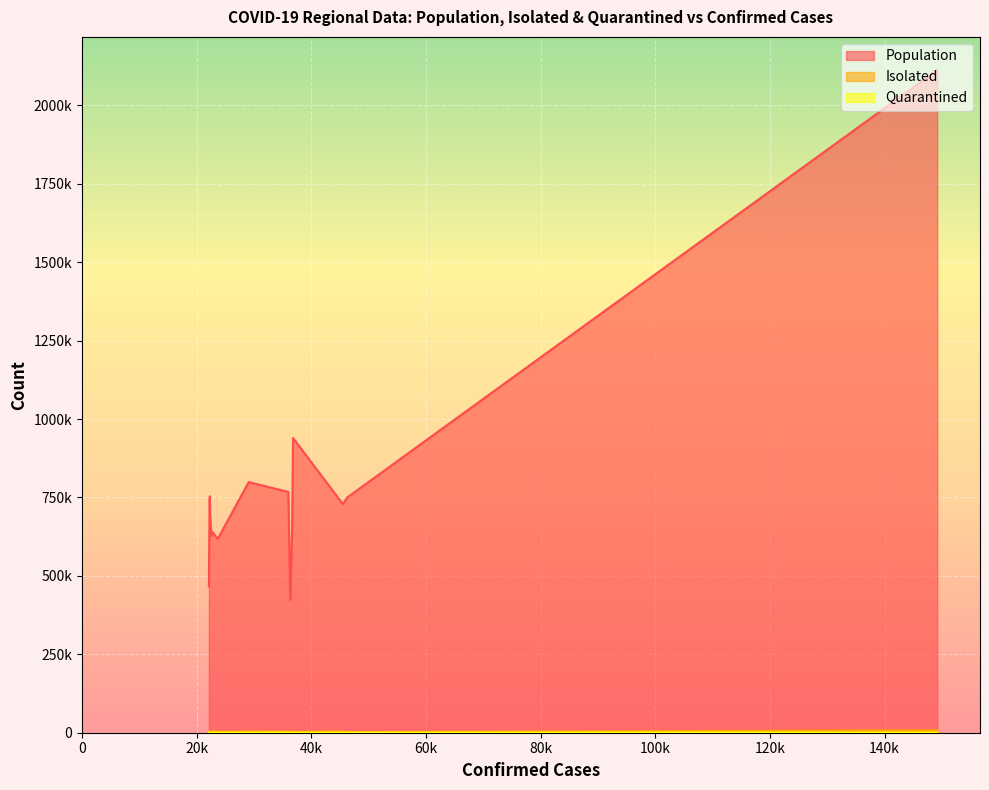

True or false: Population and Quarantined cross at least once.

False